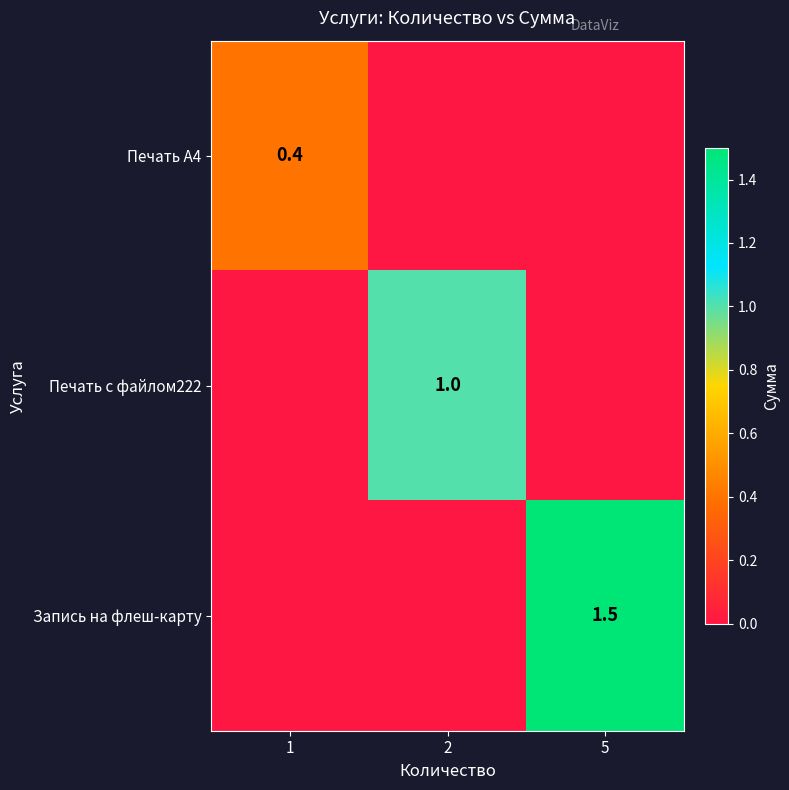

Is it true that Запись на флеш-карту equals 1.5 at 5?

True